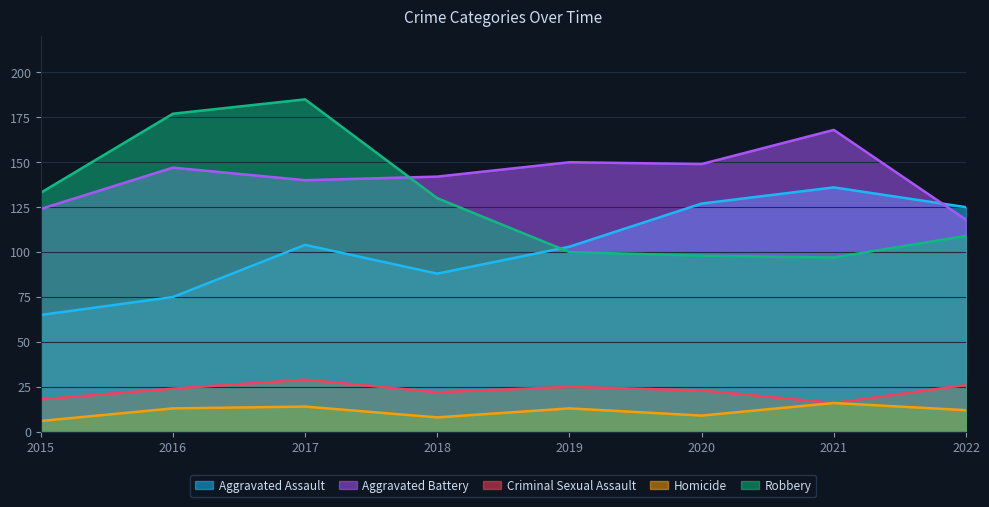

How many times do Aggravated Assault and Aggravated Battery cross each other?

1